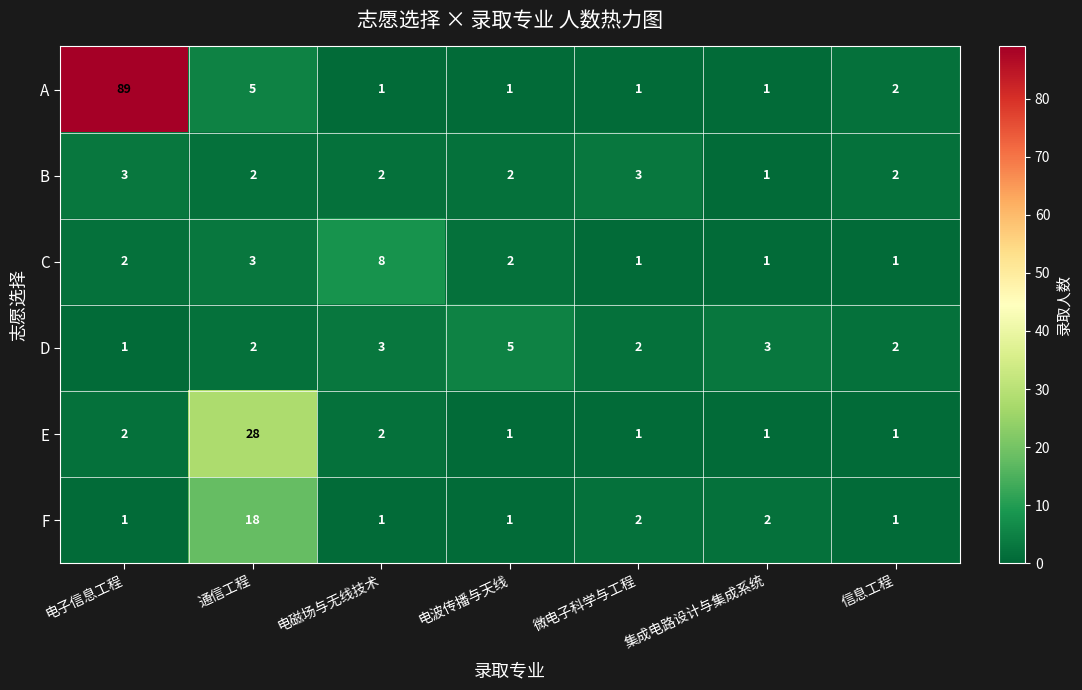

What is the highest value of the C series?

8